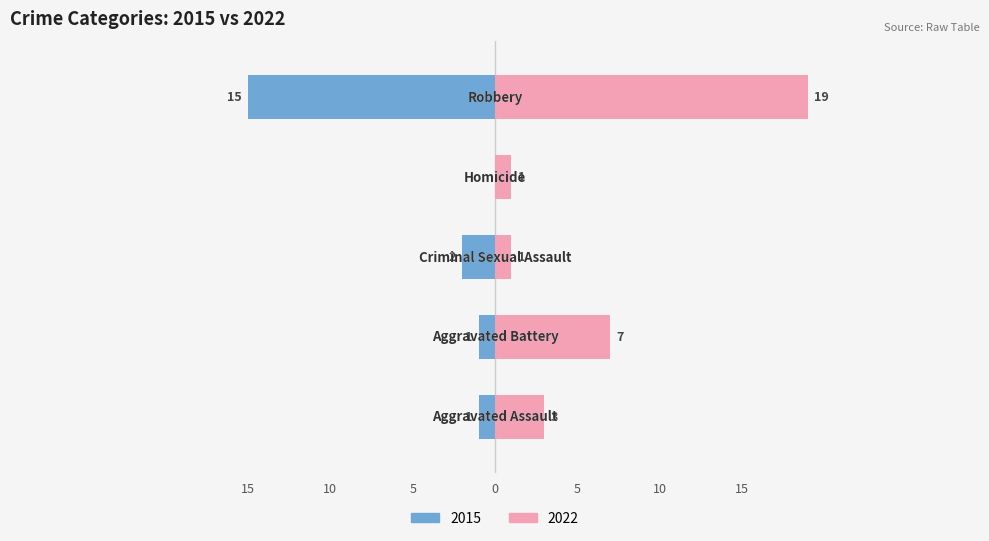

What is the total value across all series at Homicide?

1